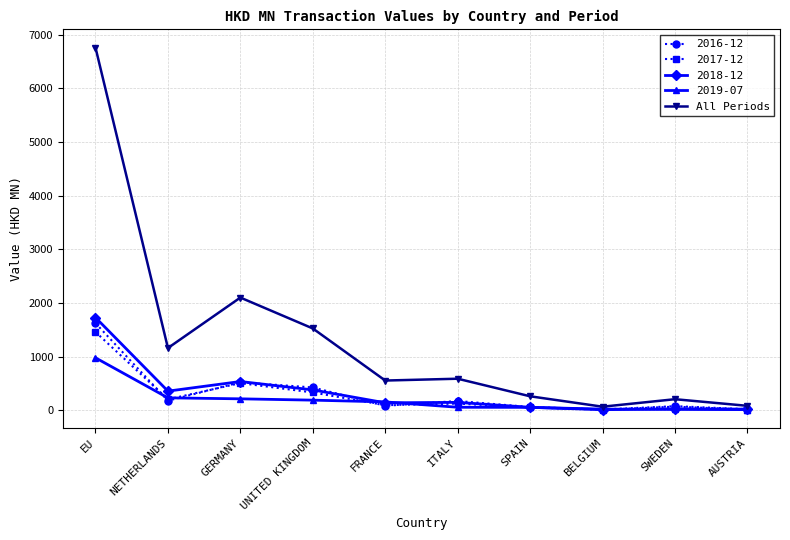

Which series changed the most between GERMANY and SPAIN?

All Periods